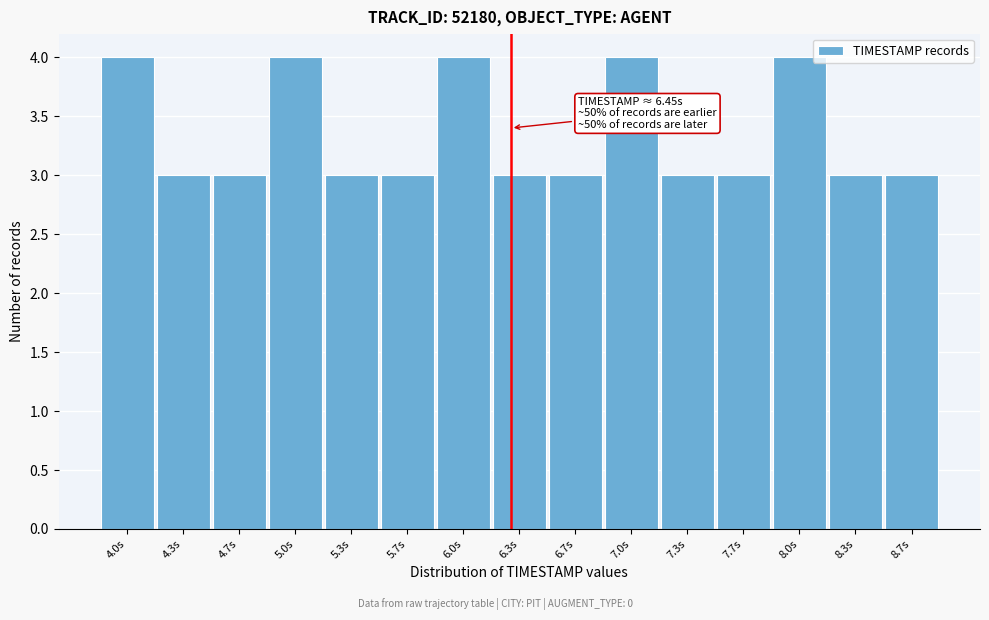

Reading left to right, extract all data points from this chart.

4.0s=4	4.3s=3	4.7s=3	5.0s=4	5.3s=3	5.7s=3	6.0s=4	6.3s=3	6.7s=3	7.0s=4	7.3s=3	7.7s=3	8.0s=4	8.3s=3	8.7s=3